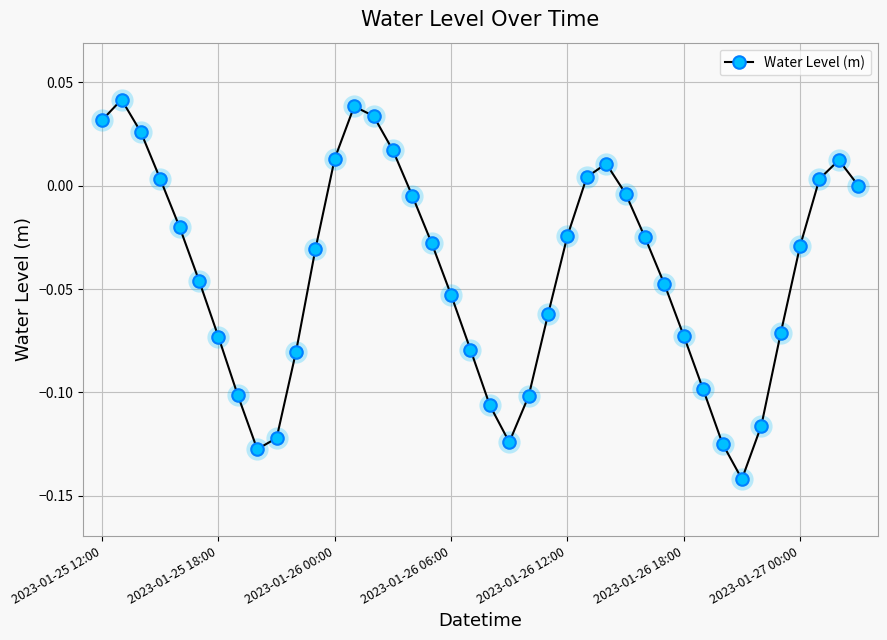

How many points are higher than both their immediate neighbors (excluding endpoints)?

4